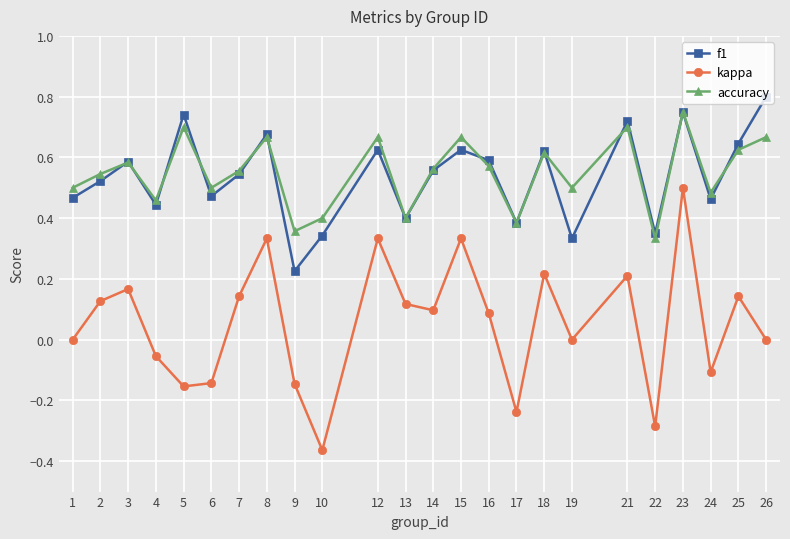

The value of f1 at 18 is 0.6. True or false?

True